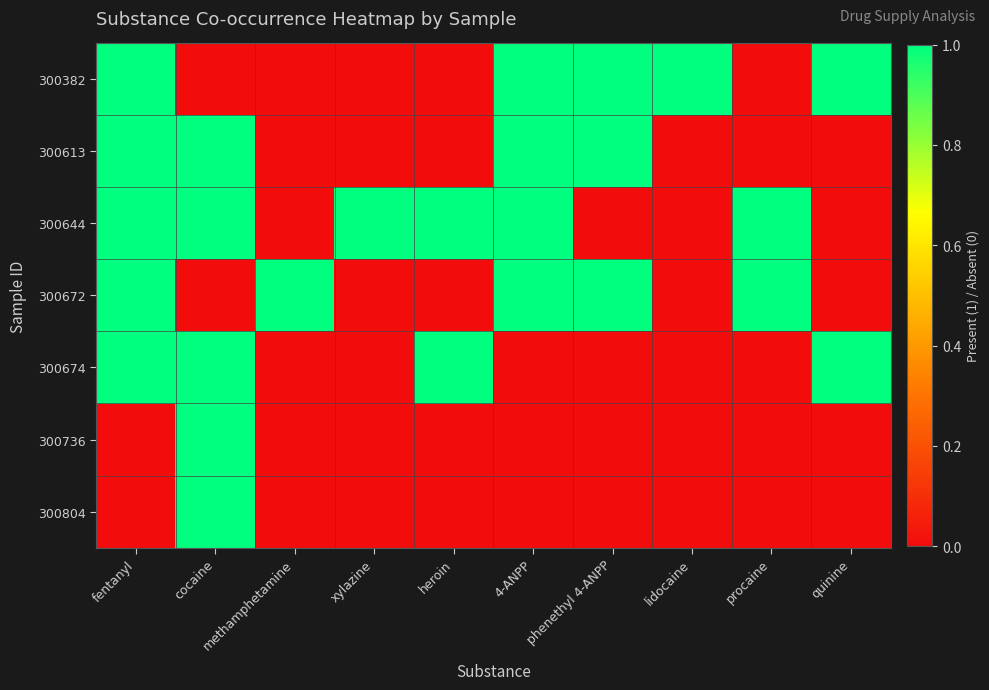

At which category is the sum across all series the highest?

fentanyl